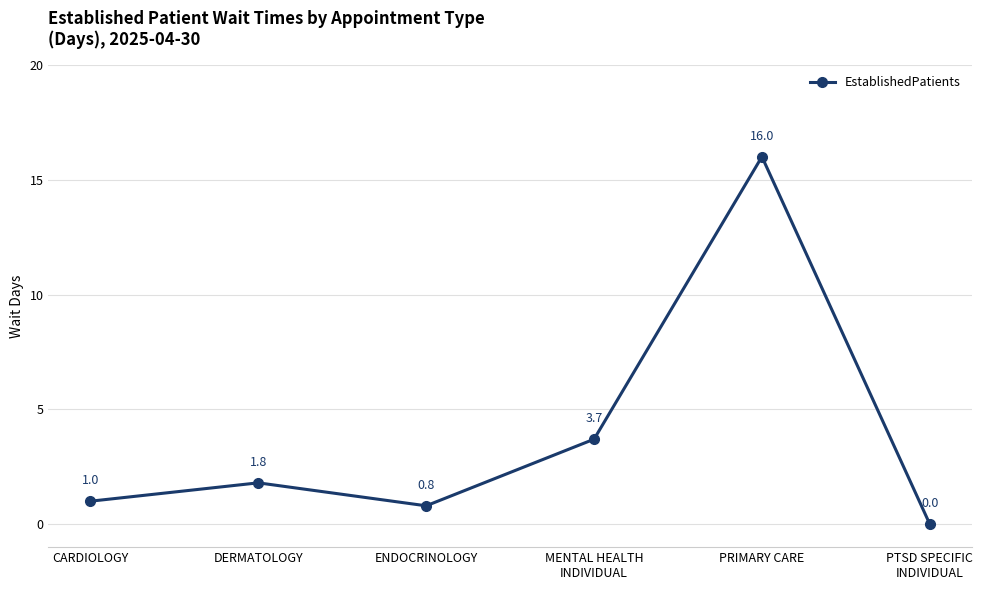

Where is the first local maximum?

DERMATOLOGY